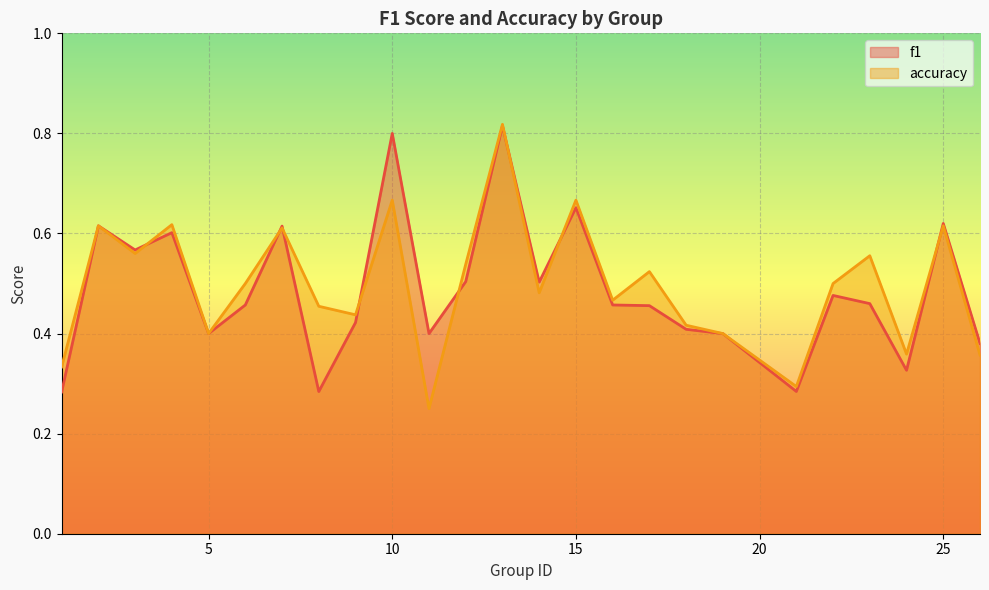

Is the value of f1 at 23 greater than the value of accuracy at 11?

Yes